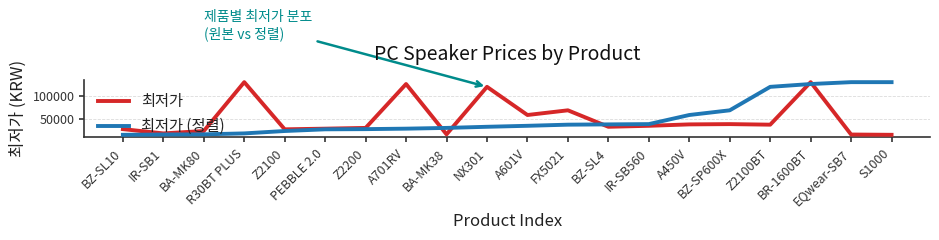

Where is the first local maximum for 최저가?

R30BT PLUS